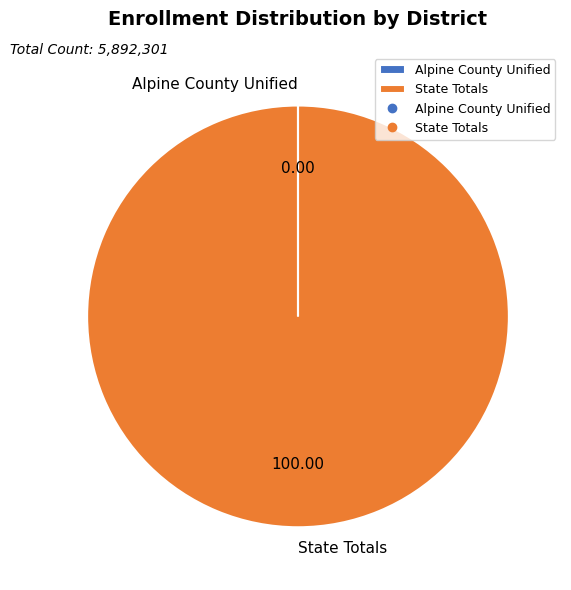

What is the largest slice in the pie chart?

State Totals